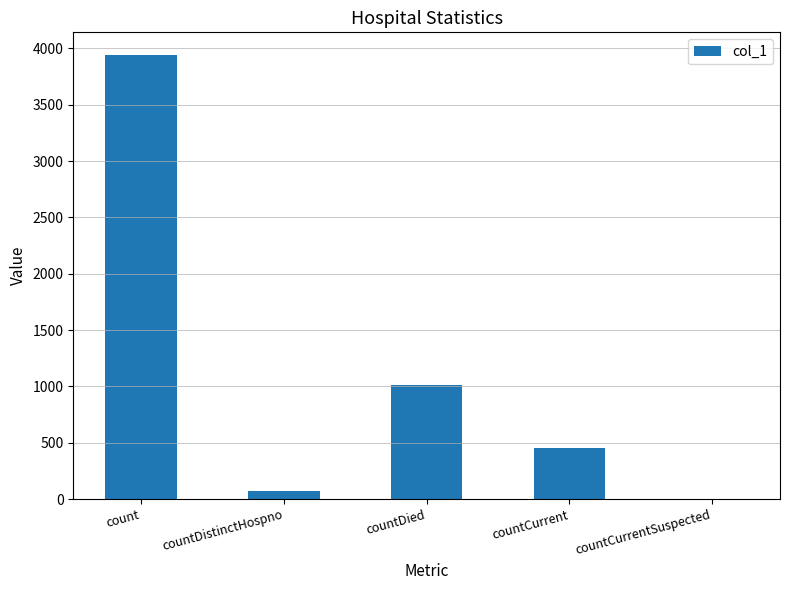

Is it true that the value at countCurrent is 139?

False